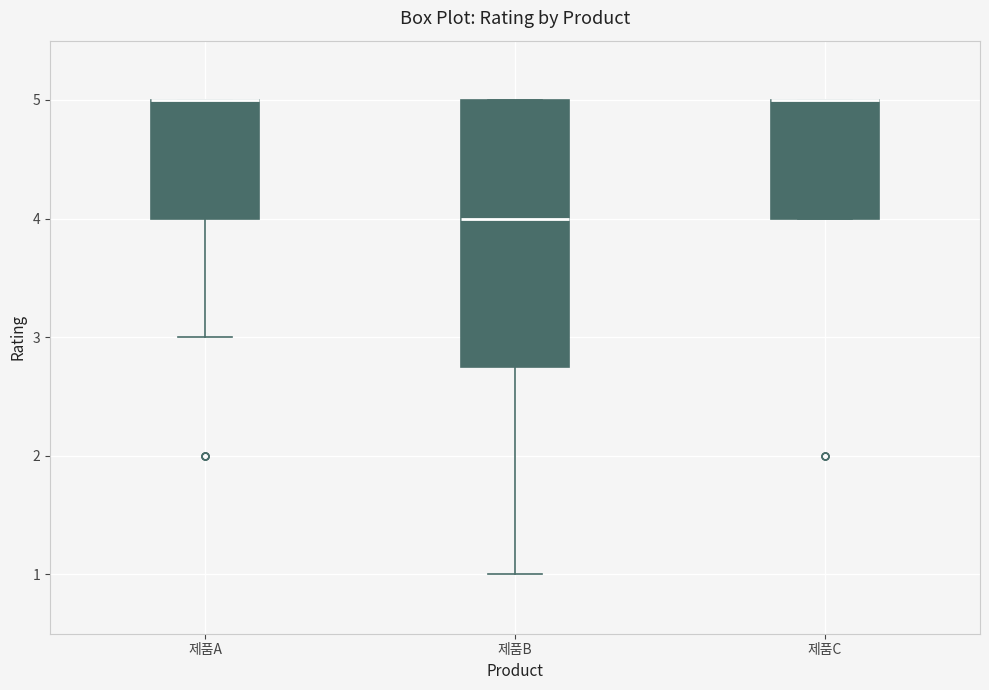

Reading left to right, read every box against the y-axis: the position of its median line, the range the box covers, and the ends of its whiskers. The values are not printed on the chart, so give them approximately, as read against the axis.

제품A: median 5.0 (drawn on the box's upper edge), box 4.0 to 5.0, whiskers 3.0 to 5.0
제품B: median 4.0, box 2.8 to 5.0, whiskers 1.0 to 5.0
제품C: median 5.0 (drawn on the box's upper edge), box 4.0 to 5.0, whiskers 4.0 to 5.0